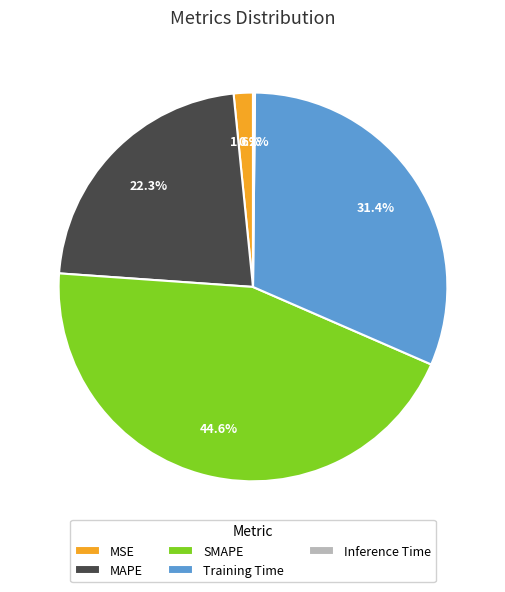

Is it true that Training Time is 25% of the pie?

False